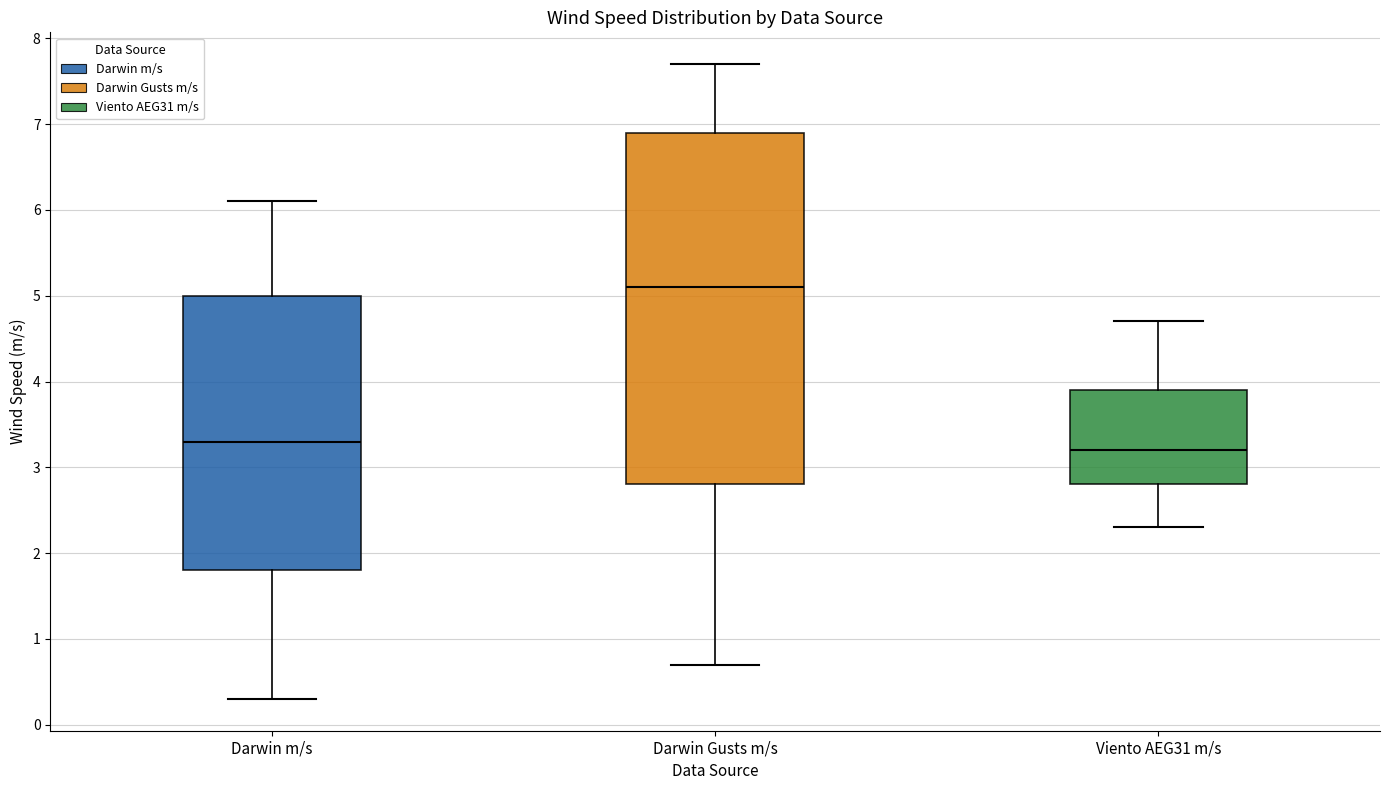

Comparing the boxes themselves (not the whiskers), which one is the tallest?

Darwin Gusts m/s